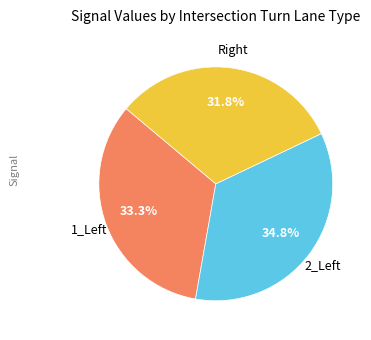

To the nearest percent, what is the difference between the largest and smallest slice percentages?

3%